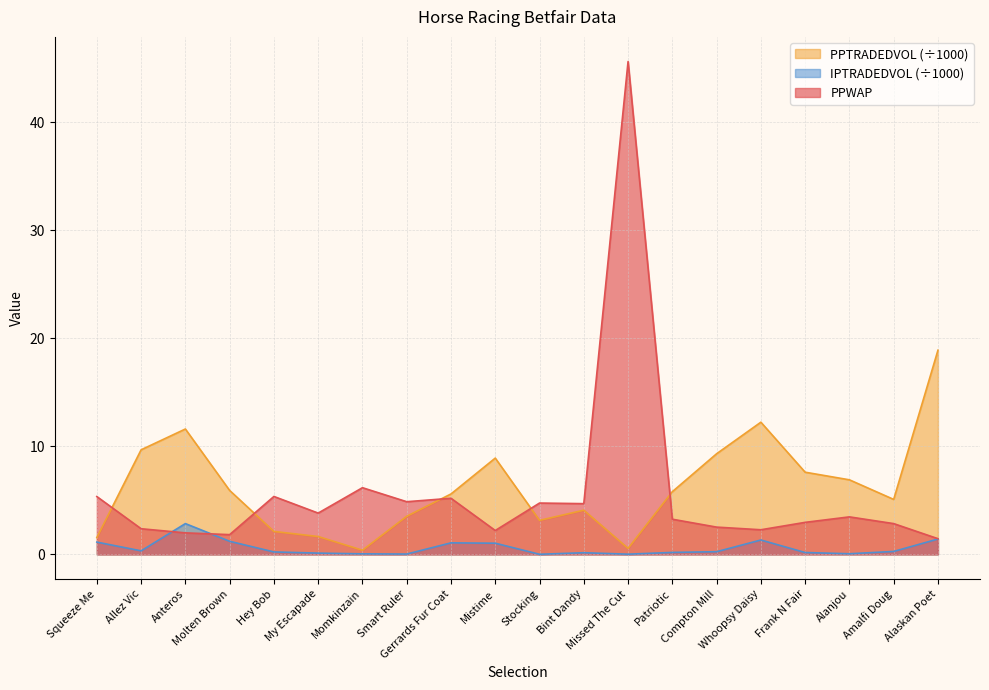

Does the chart display data point markers on the line(s)?

No